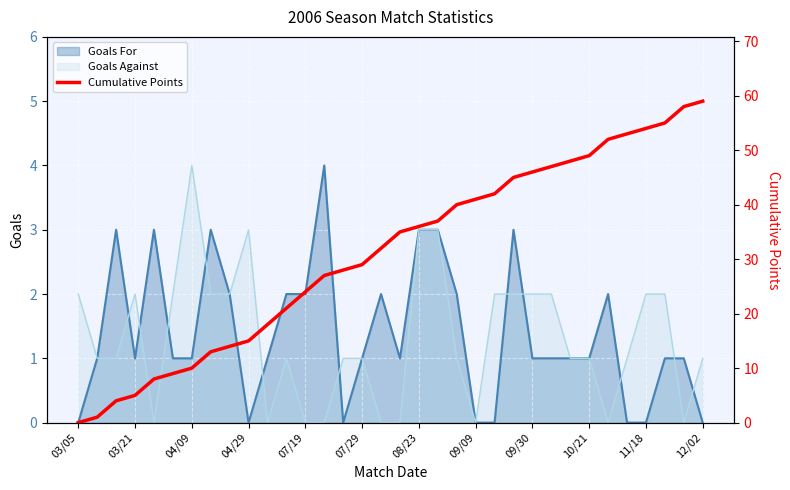

Reading right to left, list all the values displayed in this chart.

59	58	55	54	53	52	49	48	47	46	45	42	41	40	37	36	35	32	29	28	27	24	21	18	15	14	13	10	9	8	5	4	1	0